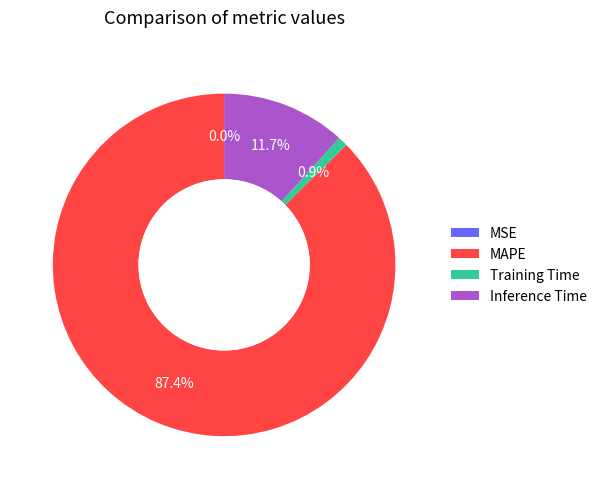

True or false: Training Time accounts for 1% of the total.

True